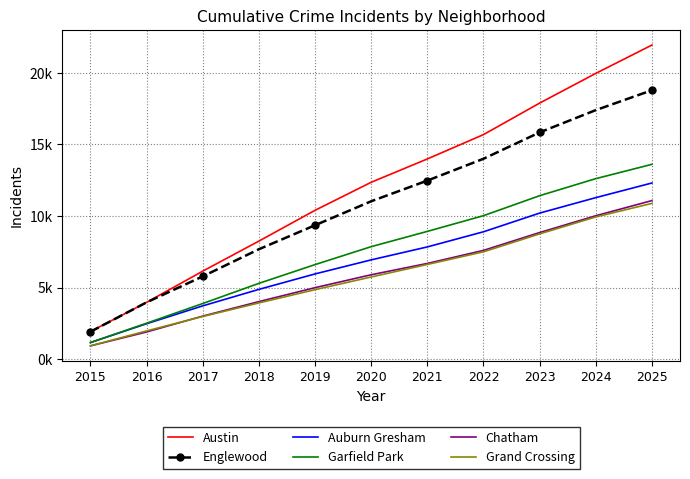

What are all the series names shown in the legend?

Austin, Englewood, Auburn Gresham, Garfield Park, Chatham, Grand Crossing